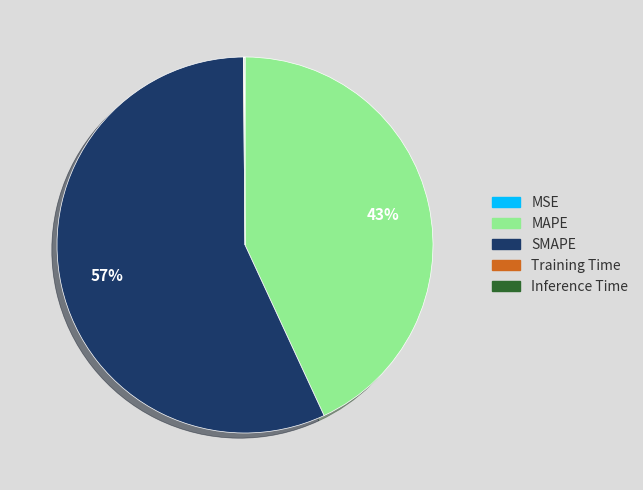

Does any single category account for the majority?

Yes